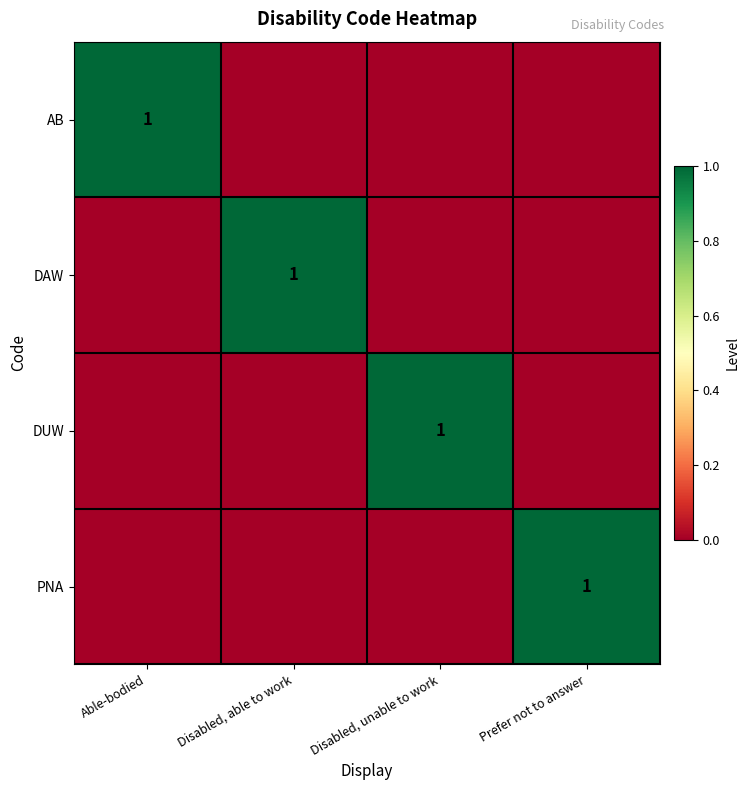

What is the spread (max minus min) of values at Able-bodied?

1